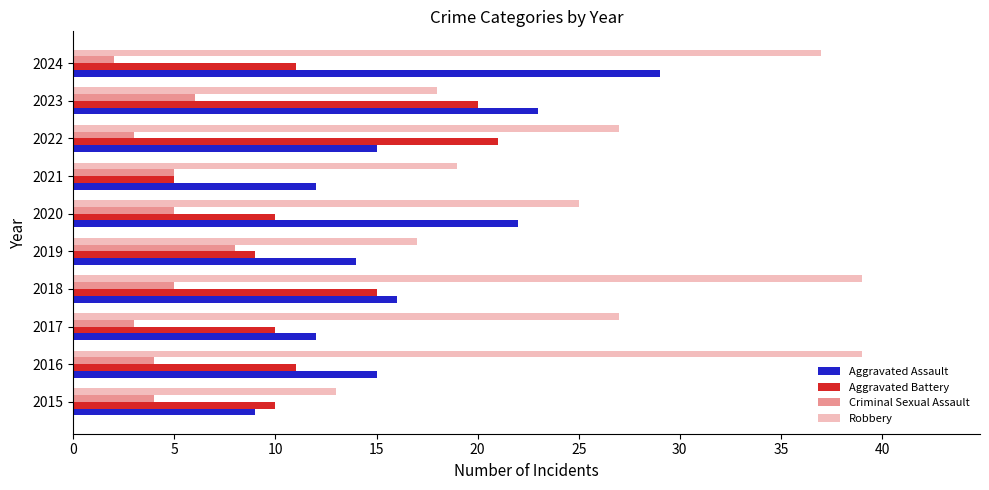

Reading left to right, extract all data points from this chart.

Aggravated Assault: 9	15	12	16	14	22	12	15	23	29
Aggravated Battery: 10	11	10	15	9	10	5	21	20	11
Criminal Sexual Assault: 4	4	3	5	8	5	5	3	6	2
Robbery: 13	39	27	39	17	25	19	27	18	37